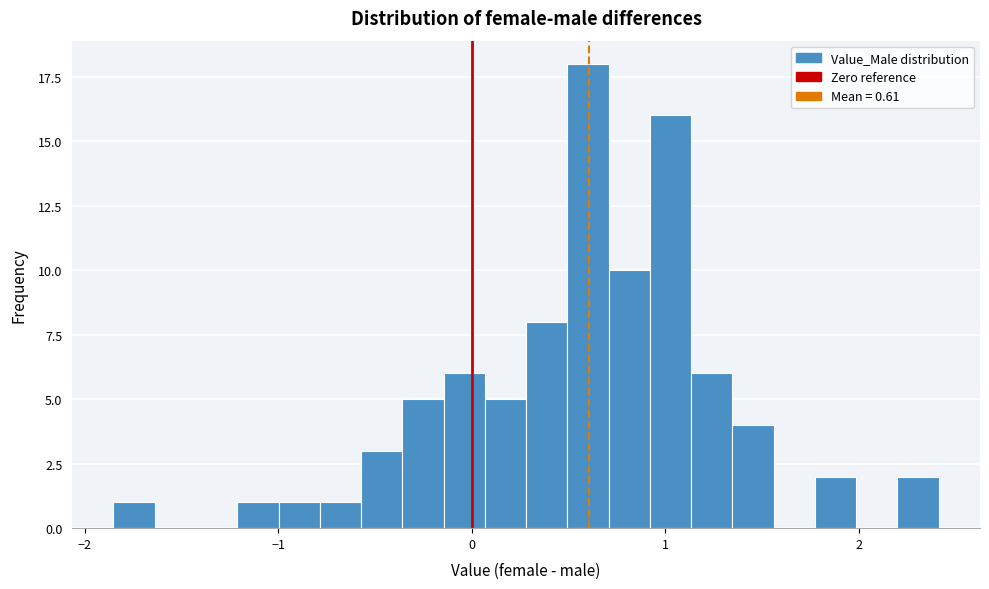

Read against the x-axis, roughly where is the centre of the tallest bar?

0.6